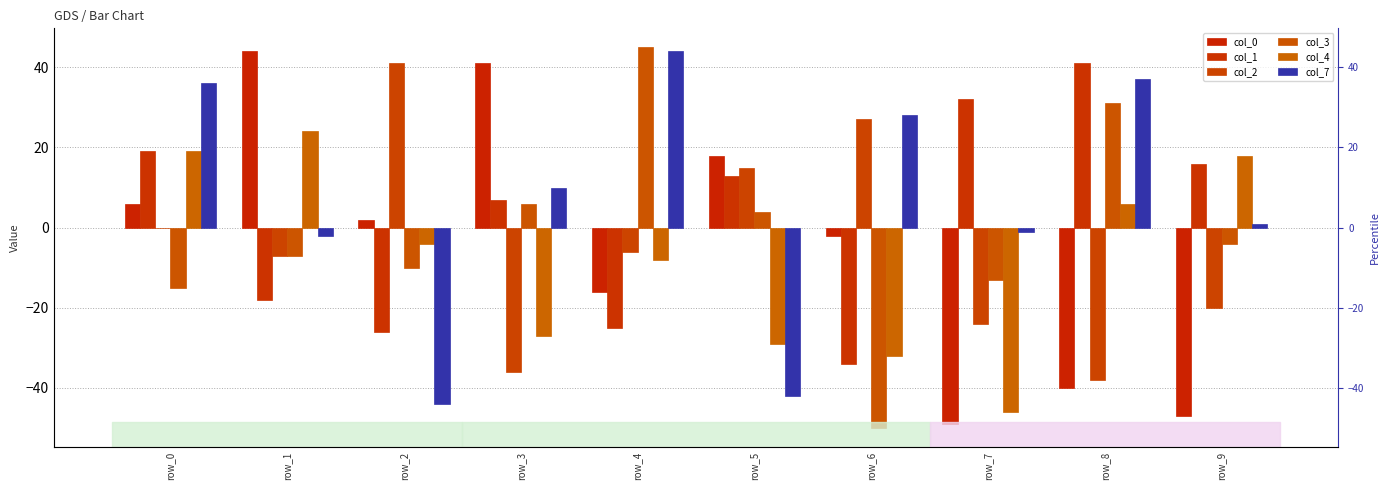

At row_8, list the series in order from largest to smallest.

col_1, col_7, col_3, col_4, col_2, col_0